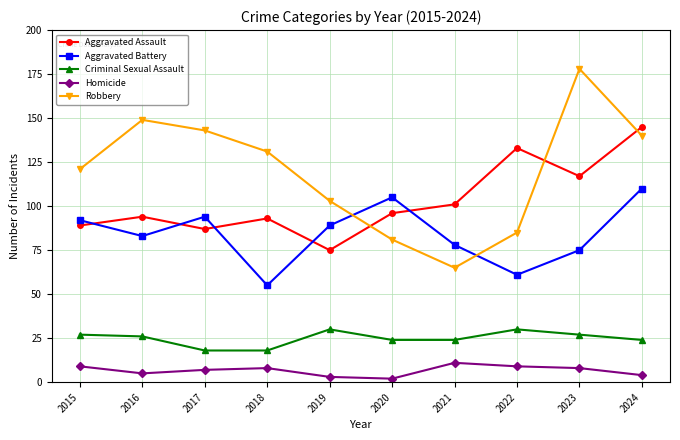

True or false: Robbery has more than 1 interior local peaks.

True